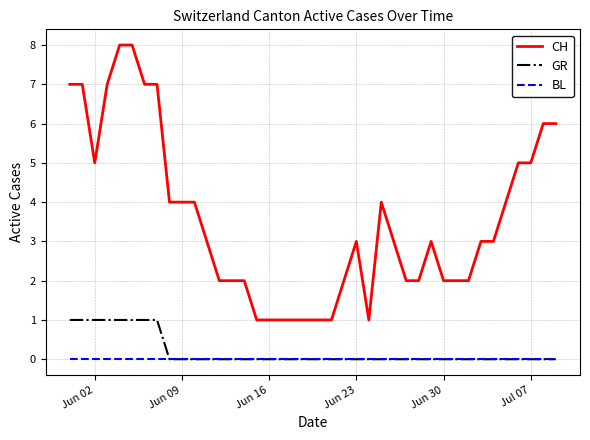

Which series has the largest range (max minus min)?

CH